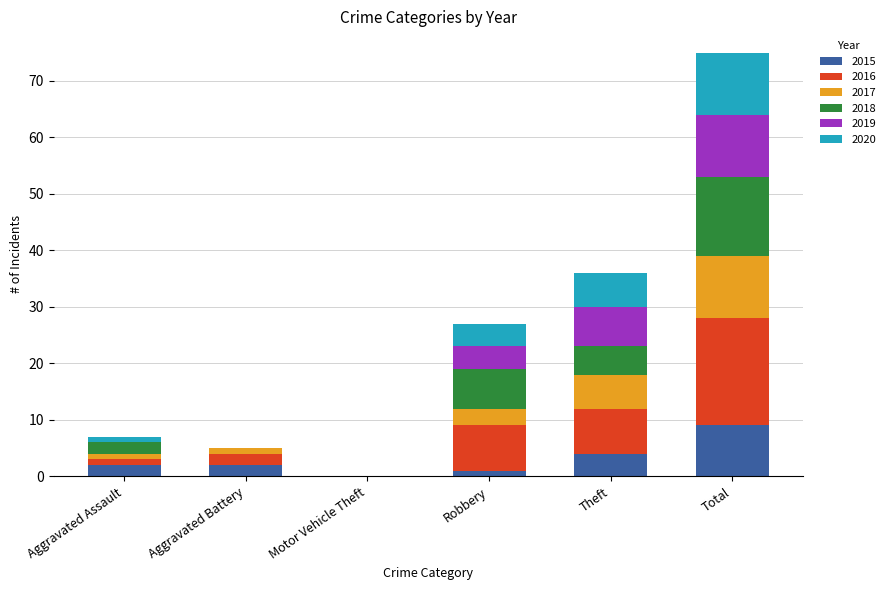

At which label does 2015 reach its peak?

Total